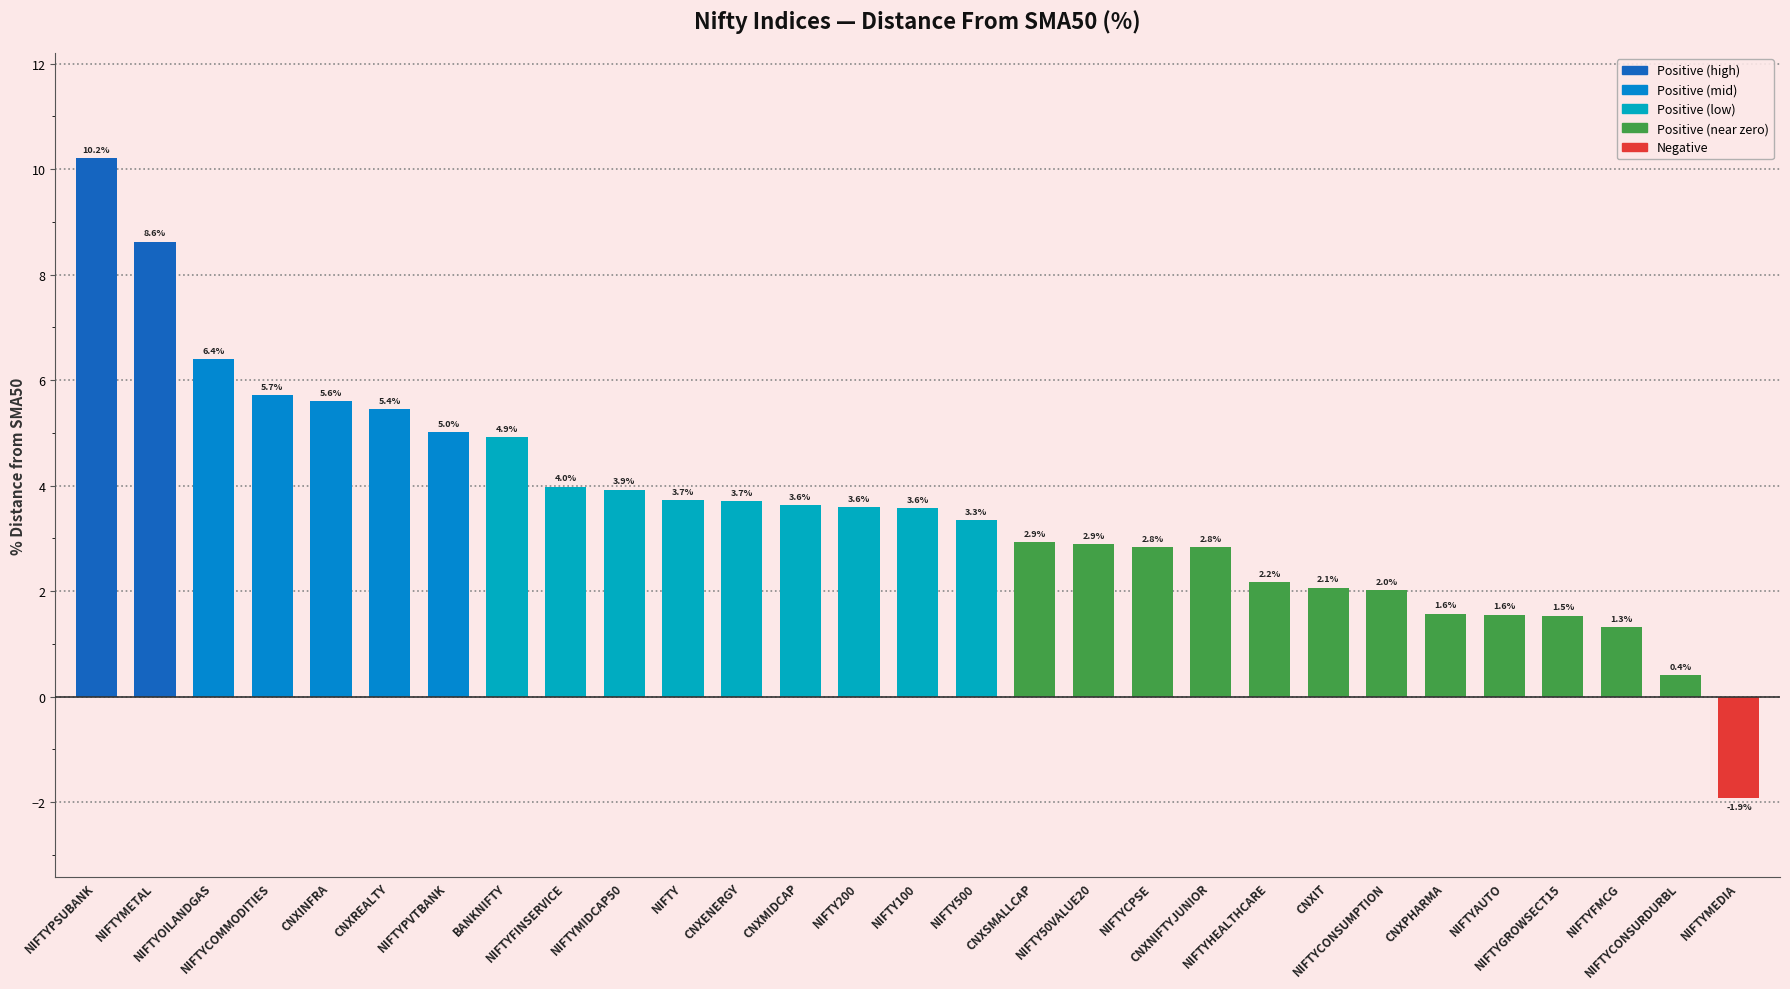

The chart shows a value of 2.2 at NIFTYHEALTHCARE. True or false?

True